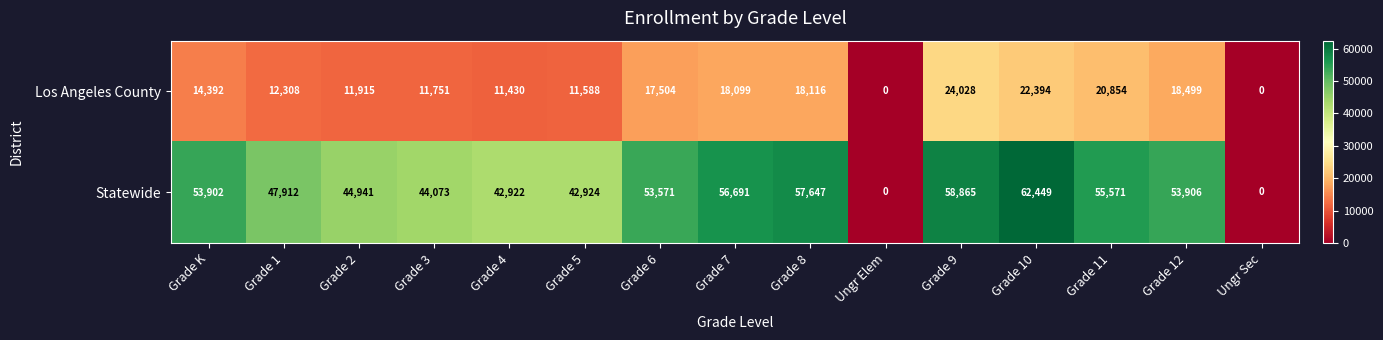

What is the maximum value shown in the chart?

62449